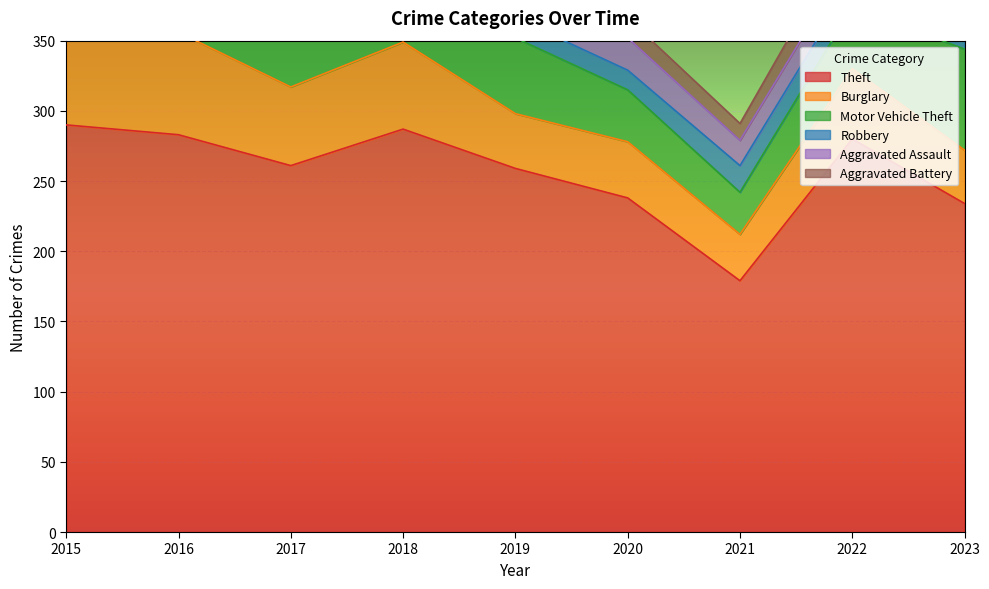

What is the approximate value of Burglary at 2016, to the nearest 10?

70